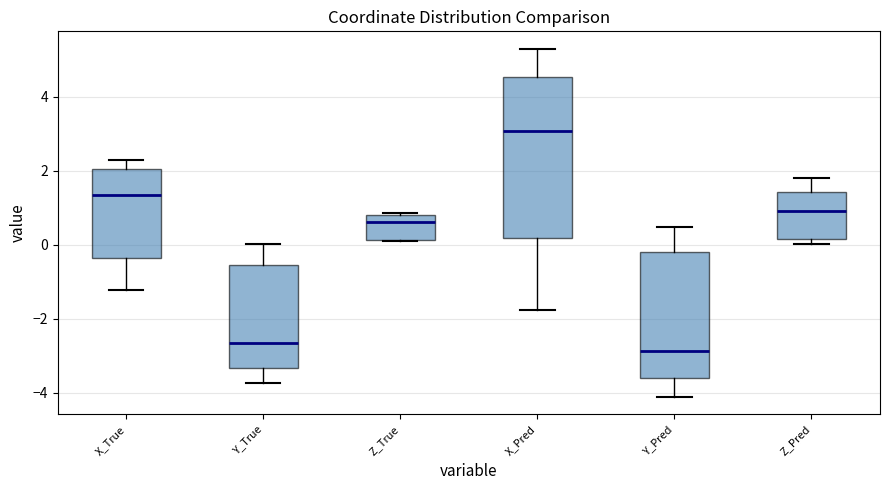

Which box's median line is the lowest?

Y_Pred